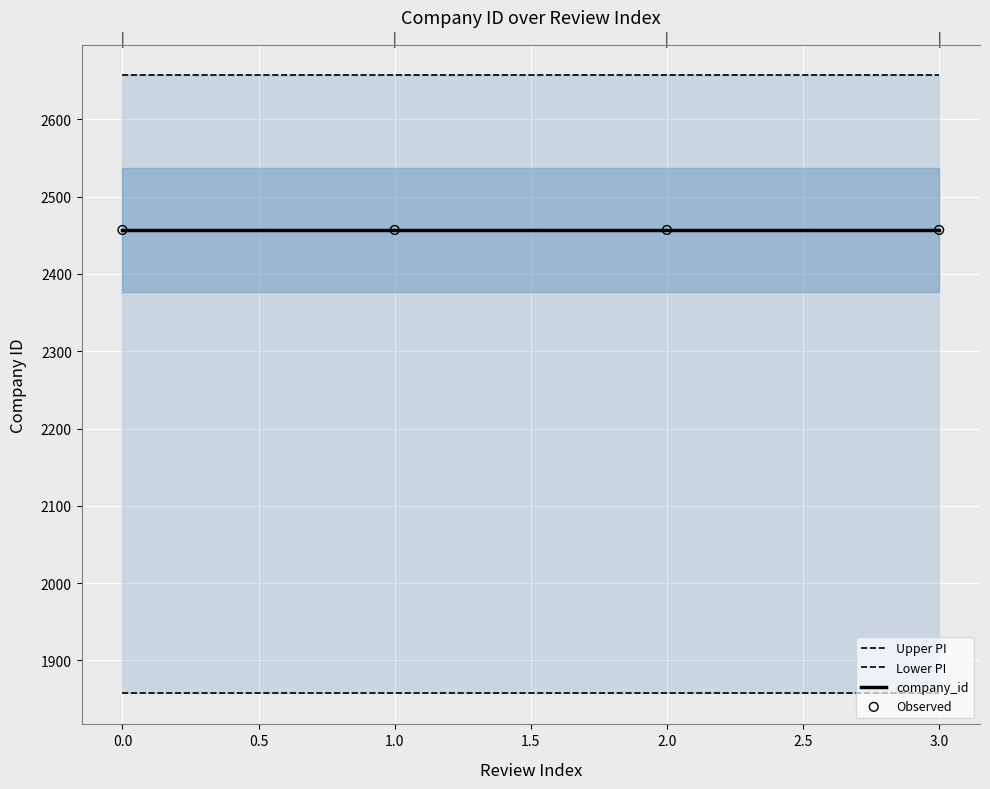

Which series reaches the minimum Y coordinate?

Lower PI